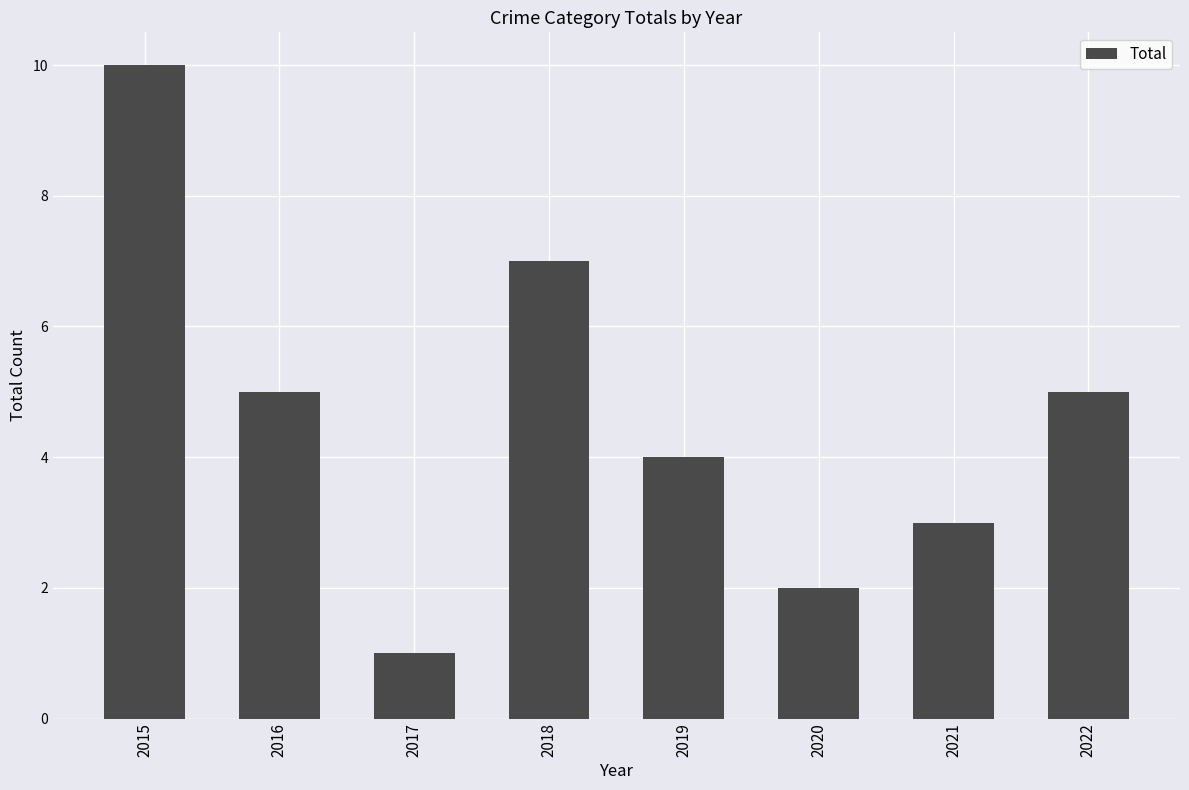

Does the chart contain any negative values?

No